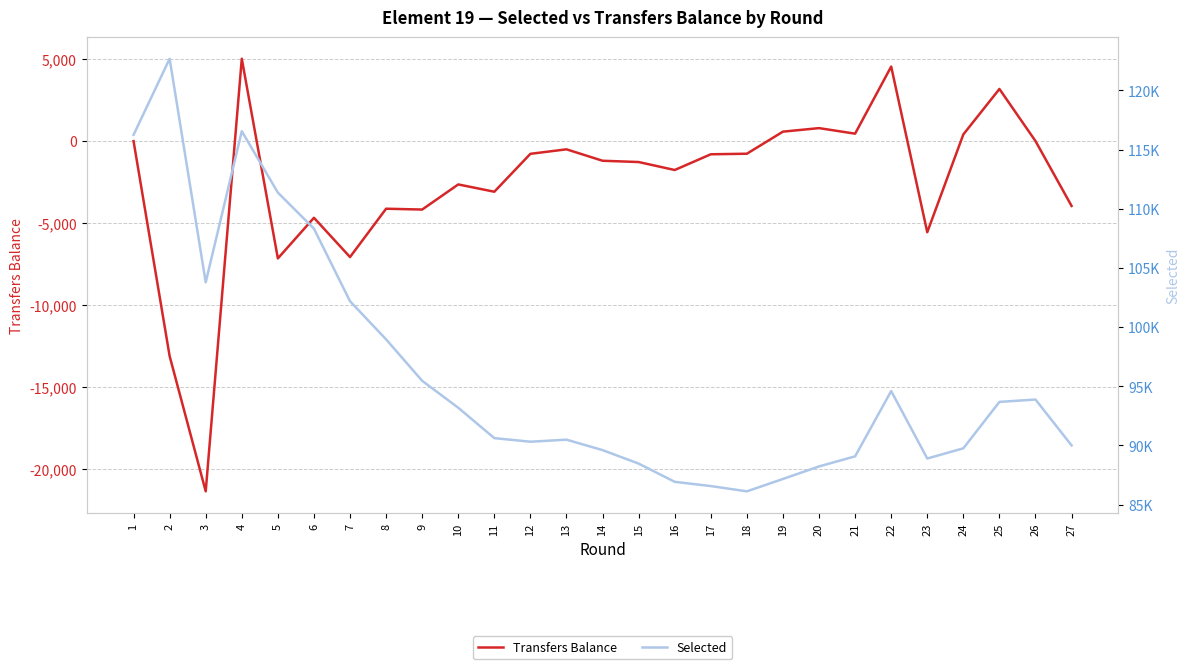

How many interior local peaks does the Transfers Balance series have?

8